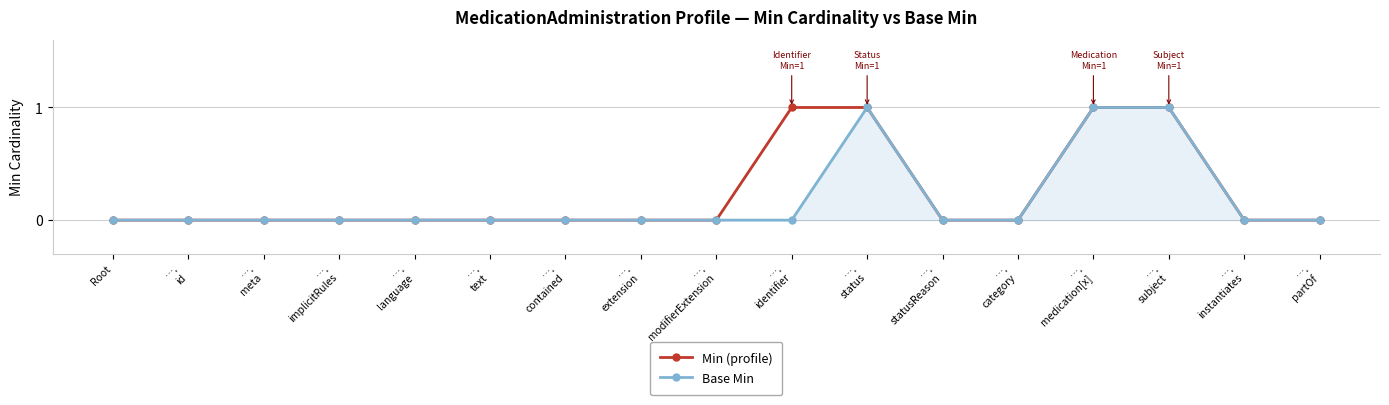

What is the maximum value for Min (profile)?

1